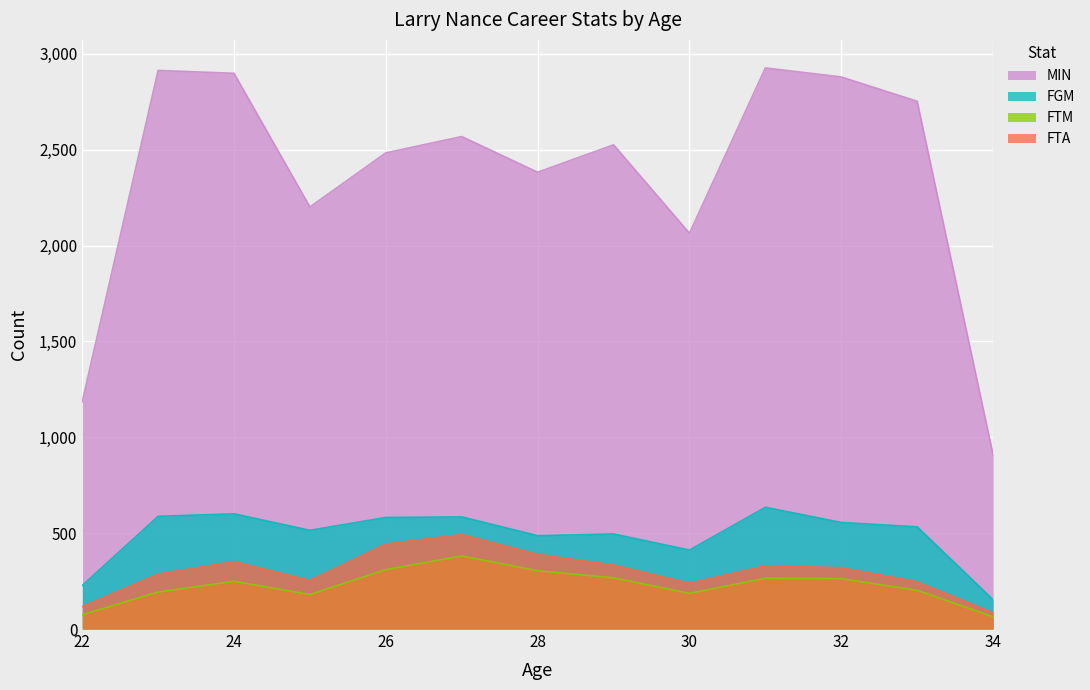

What is the difference between the highest and lowest values at 25?

2022